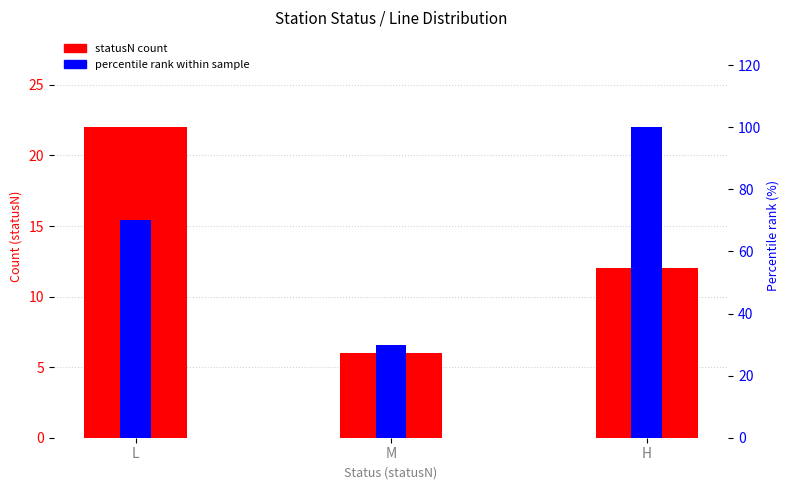

How many bars are there in each group?

2